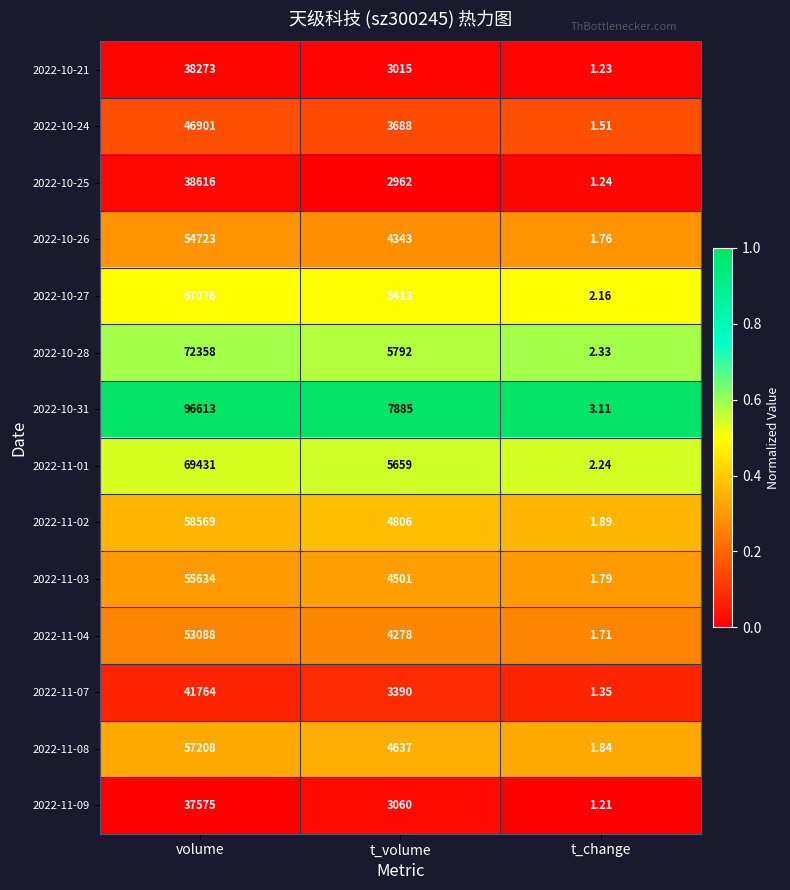

List the series in order of their peak value, highest first.

2022-10-31, 2022-10-28, 2022-11-01, 2022-10-27, 2022-11-02, 2022-11-08, 2022-11-03, 2022-10-26, 2022-11-04, 2022-10-24, 2022-11-07, 2022-10-25, 2022-10-21, 2022-11-09